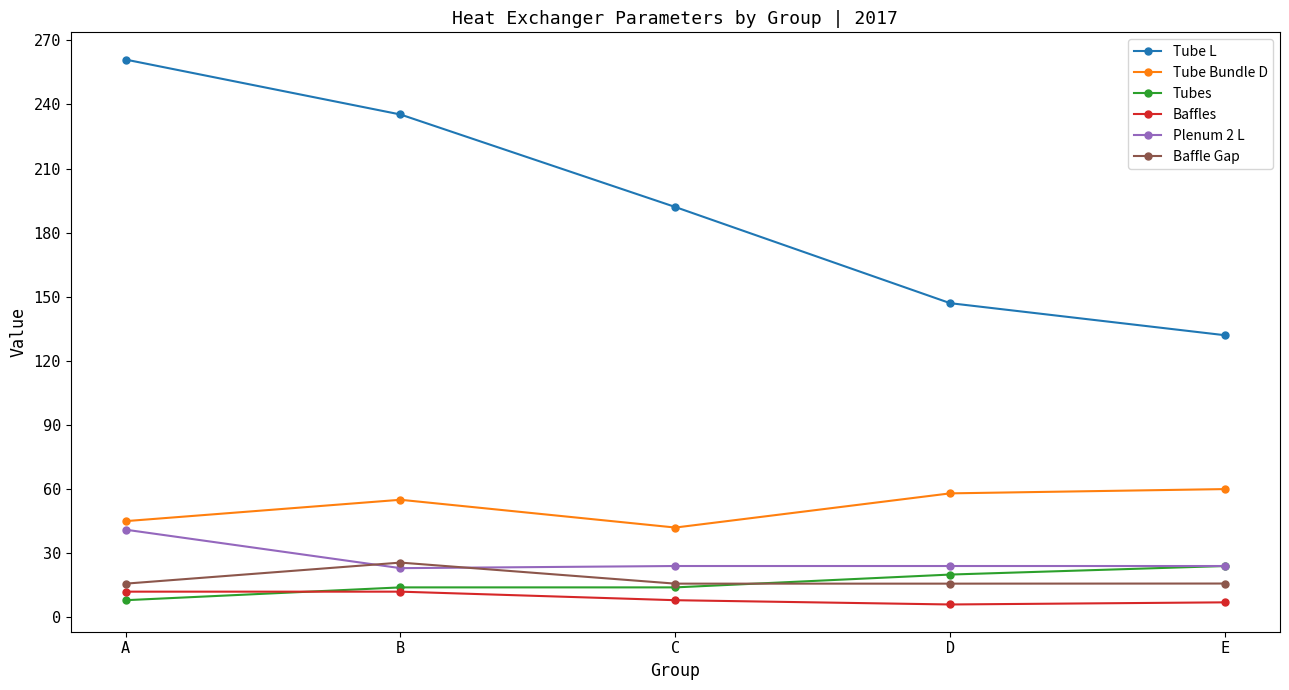

What is the difference between the highest and lowest values at A?

253.0